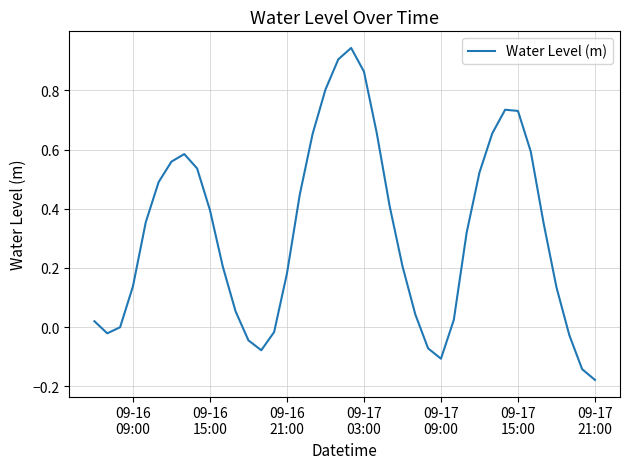

True or false: the data has more than 0 interior local peaks.

True